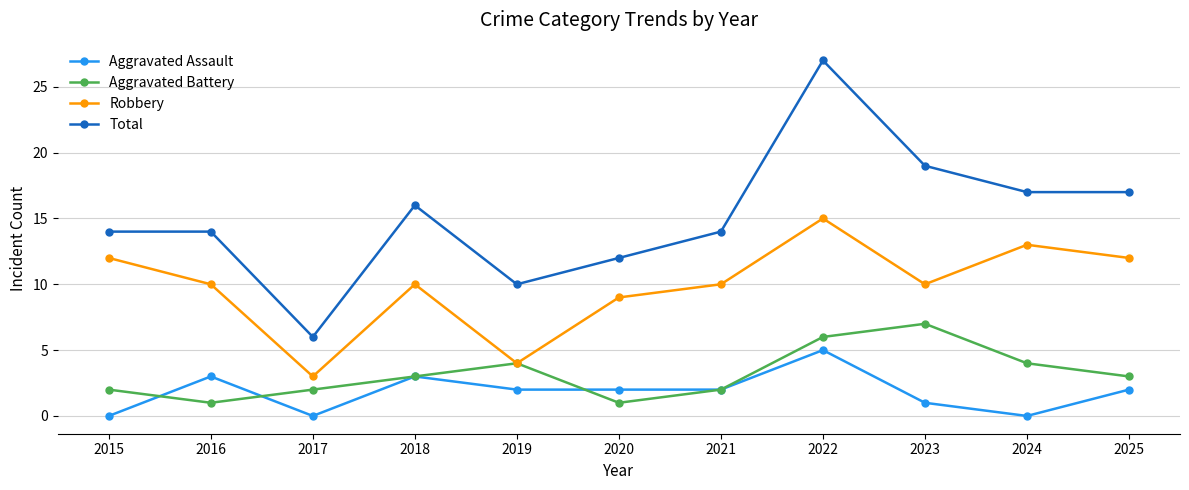

Where is Robbery nearest to the value 9?

2020